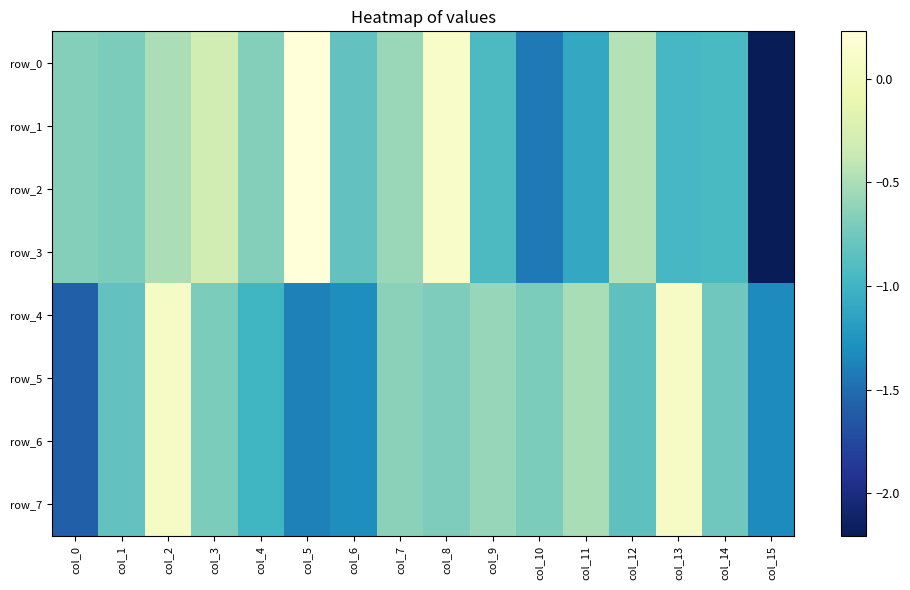

Reading left to right, list all the values displayed in this chart.

row_0: col_0=-0.7	col_1=-0.7	col_2=-0.5	col_3=-0.3	col_4=-0.7	col_5=0.2	col_6=-0.8	col_7=-0.6	col_8=0.1	col_9=-0.9	col_10=-1.4	col_11=-1.1	col_12=-0.5	col_13=-1.0	col_14=-0.9	col_15=-2.2
row_1: col_0=-0.7	col_1=-0.7	col_2=-0.5	col_3=-0.3	col_4=-0.7	col_5=0.2	col_6=-0.8	col_7=-0.6	col_8=0.1	col_9=-0.9	col_10=-1.4	col_11=-1.1	col_12=-0.5	col_13=-1.0	col_14=-0.9	col_15=-2.2
row_2: col_0=-0.7	col_1=-0.7	col_2=-0.5	col_3=-0.3	col_4=-0.7	col_5=0.2	col_6=-0.8	col_7=-0.6	col_8=0.1	col_9=-0.9	col_10=-1.4	col_11=-1.1	col_12=-0.5	col_13=-1.0	col_14=-0.9	col_15=-2.2
row_3: col_0=-0.7	col_1=-0.7	col_2=-0.5	col_3=-0.3	col_4=-0.7	col_5=0.2	col_6=-0.8	col_7=-0.6	col_8=0.1	col_9=-0.9	col_10=-1.4	col_11=-1.1	col_12=-0.5	col_13=-1.0	col_14=-0.9	col_15=-2.2
row_4: col_0=-1.6	col_1=-0.8	col_2=0.1	col_3=-0.7	col_4=-1.0	col_5=-1.4	col_6=-1.3	col_7=-0.6	col_8=-0.7	col_9=-0.6	col_10=-0.7	col_11=-0.5	col_12=-0.8	col_13=0.1	col_14=-0.8	col_15=-1.3
row_5: col_0=-1.6	col_1=-0.8	col_2=0.1	col_3=-0.7	col_4=-1.0	col_5=-1.4	col_6=-1.3	col_7=-0.6	col_8=-0.7	col_9=-0.6	col_10=-0.7	col_11=-0.5	col_12=-0.8	col_13=0.1	col_14=-0.8	col_15=-1.3
row_6: col_0=-1.6	col_1=-0.8	col_2=0.1	col_3=-0.7	col_4=-1.0	col_5=-1.4	col_6=-1.3	col_7=-0.6	col_8=-0.7	col_9=-0.6	col_10=-0.7	col_11=-0.5	col_12=-0.8	col_13=0.1	col_14=-0.8	col_15=-1.3
row_7: col_0=-1.6	col_1=-0.8	col_2=0.1	col_3=-0.7	col_4=-1.0	col_5=-1.4	col_6=-1.3	col_7=-0.6	col_8=-0.7	col_9=-0.6	col_10=-0.7	col_11=-0.5	col_12=-0.8	col_13=0.1	col_14=-0.8	col_15=-1.3